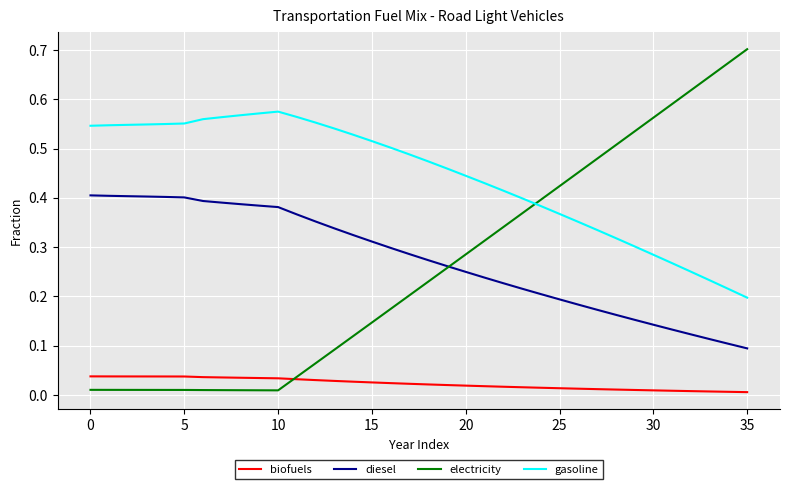

Which series ends up on top after the final intersection of diesel and electricity?

electricity